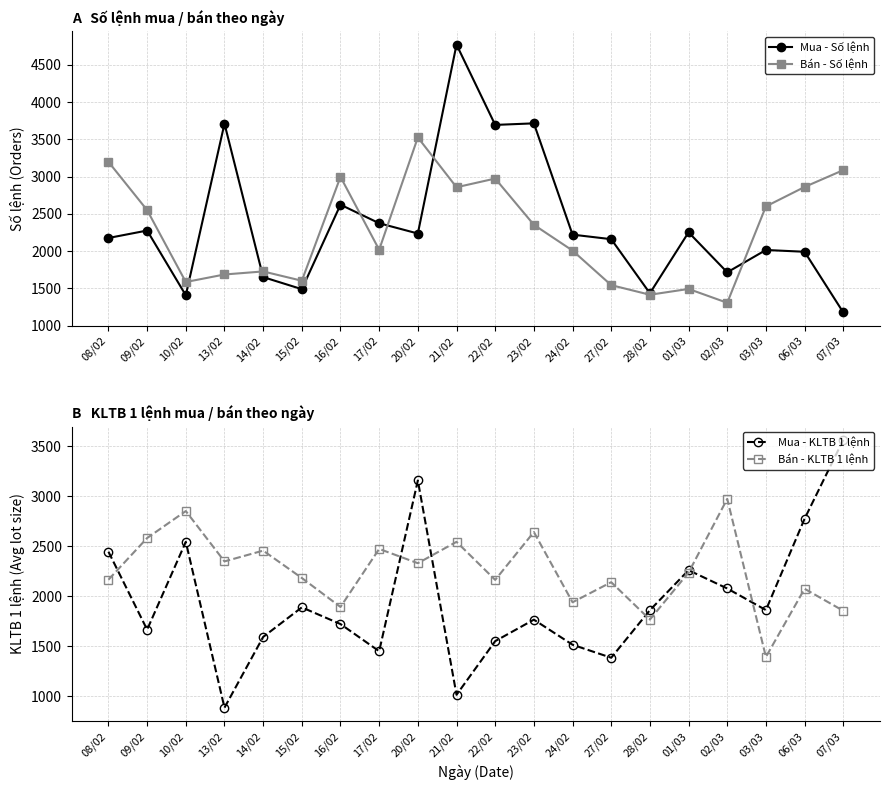

How many lines are shown in the chart?

4